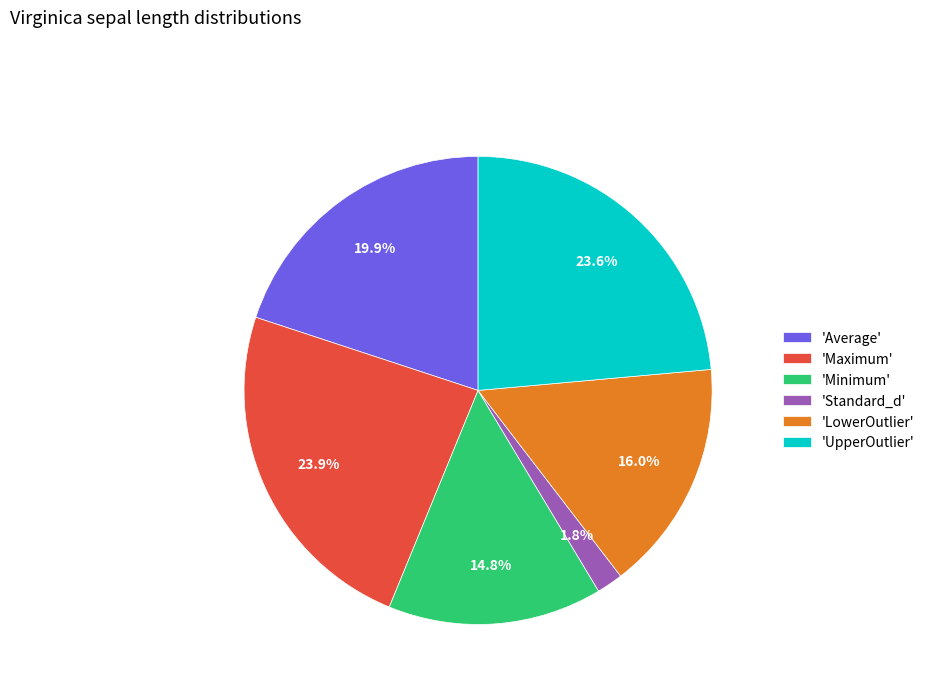

To the nearest percent, what is the average slice percentage?

17%